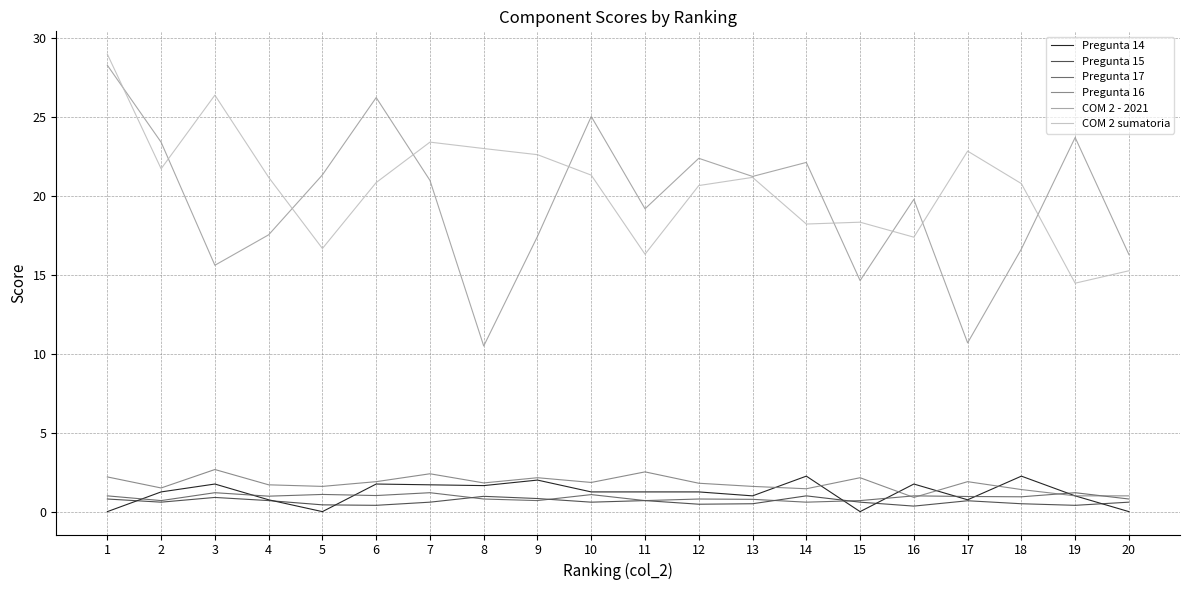

True or false: Pregunta 15 and COM 2 - 2021 cross at least once.

False